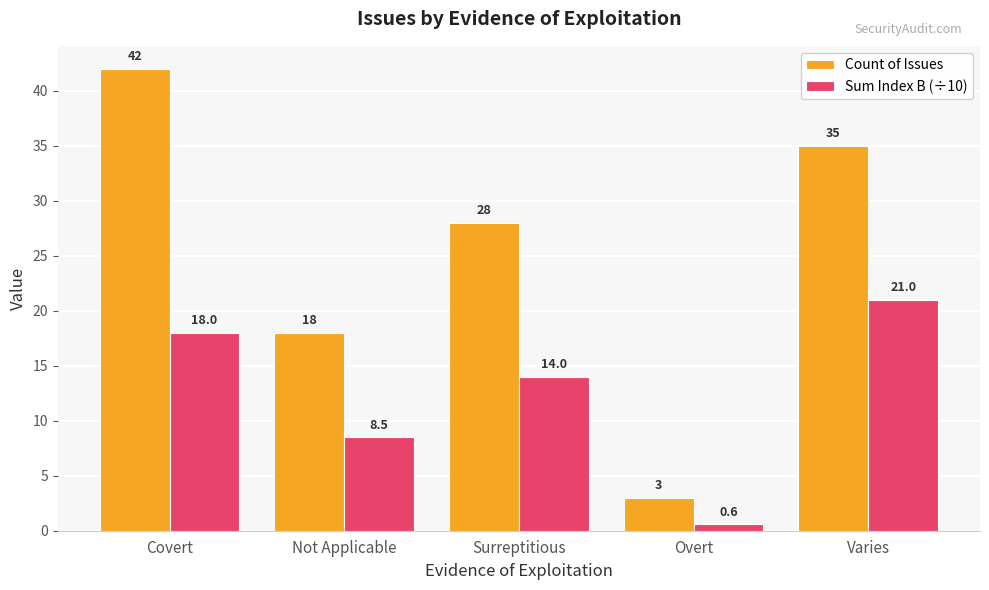

What is the value of the Count of Issues bar at the 5th from the left?

35.0